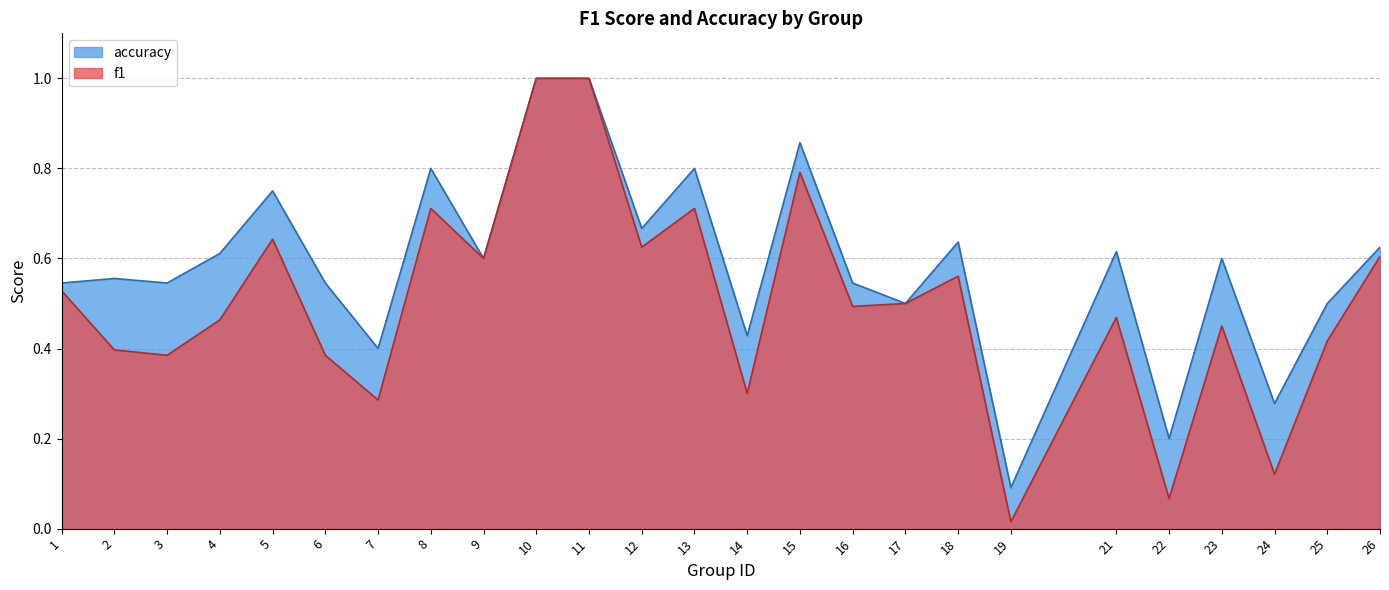

At how many categories does at least one series exceed 0?

25